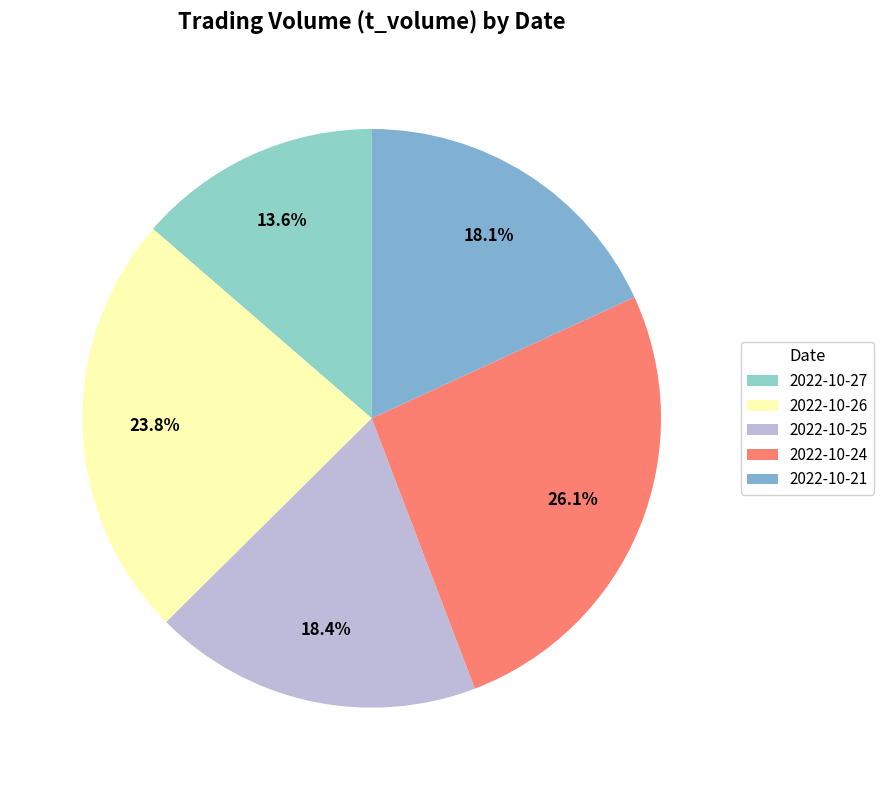

How many segments does this pie chart have?

5